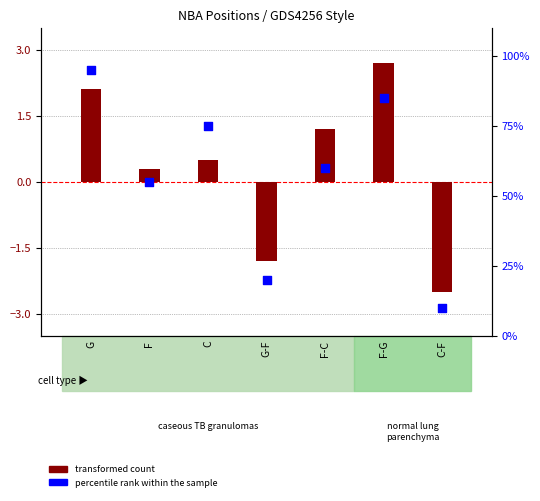

What are all the series names shown in the legend?

transformed count, percentile rank within the sample